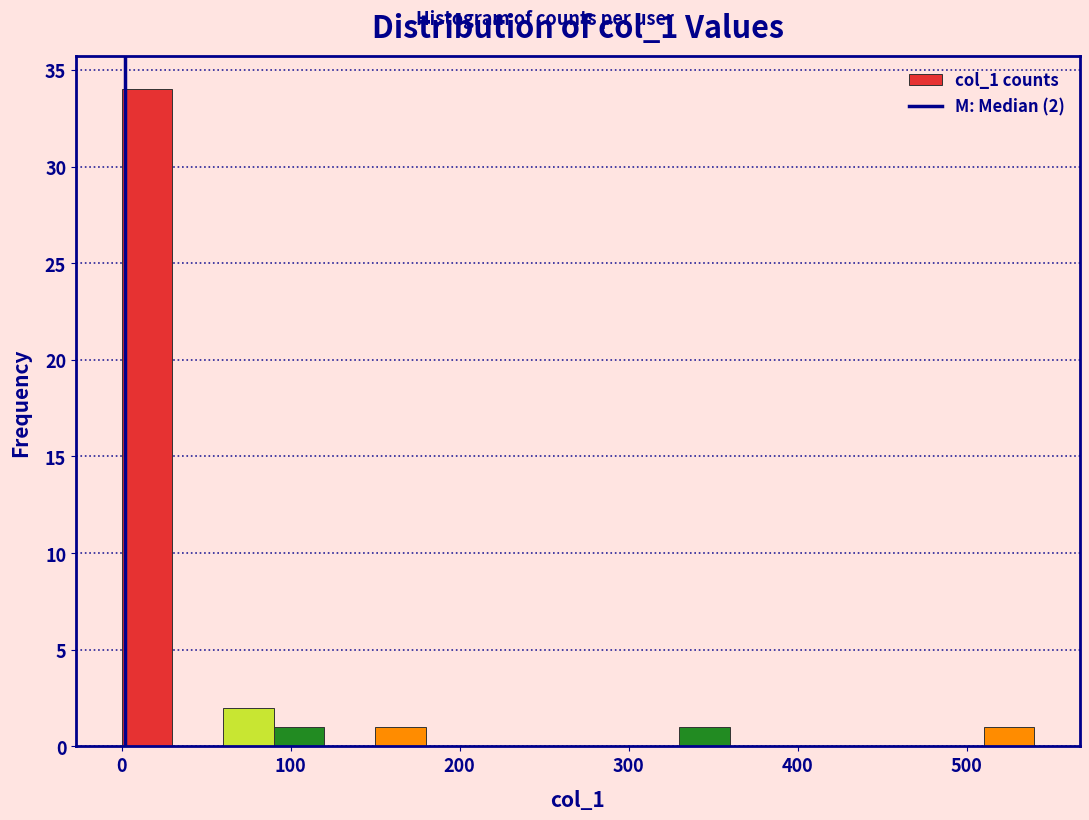

Around what value on the x-axis is the tallest bar? Give the approximate position of its centre, as read against the axis.

20